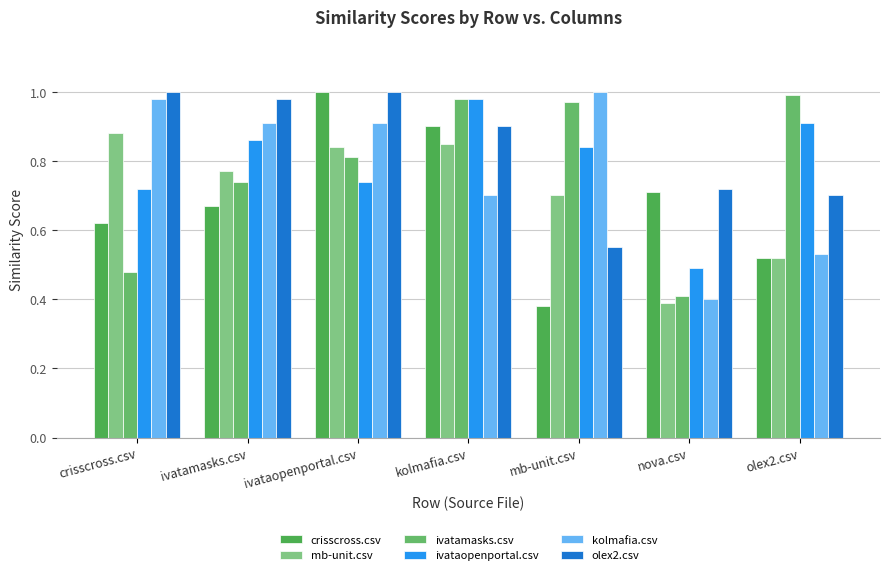

What is the average value of the ivataopenportal.csv series?

0.8